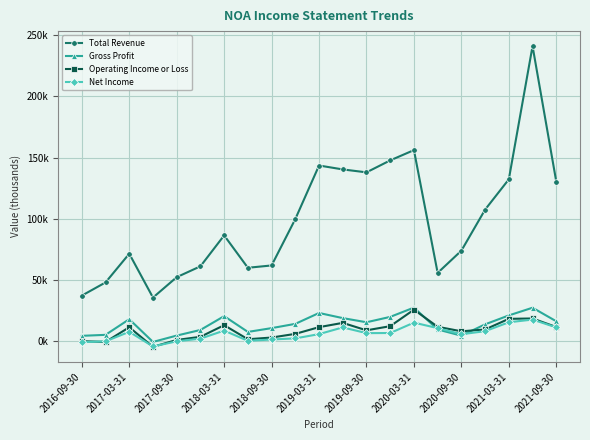

What is the maximum value for Gross Profit?

27200